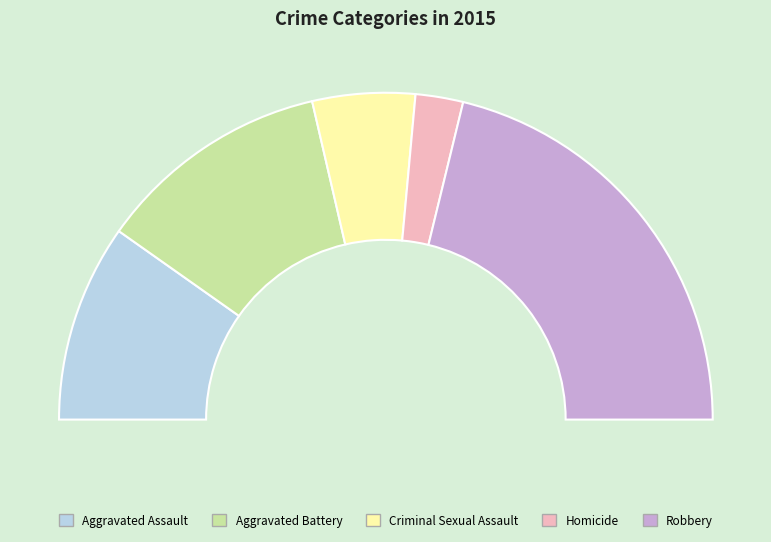

Which slice is the largest?

Robbery